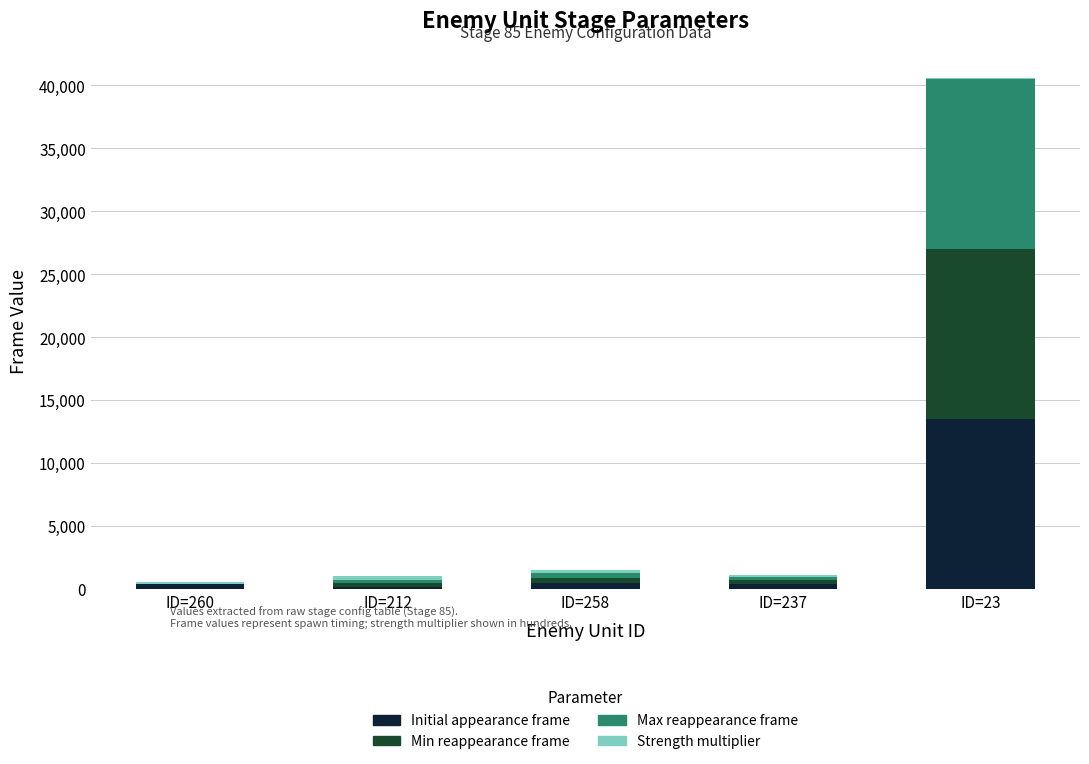

At which category is the sum across all series the highest?

ID=23